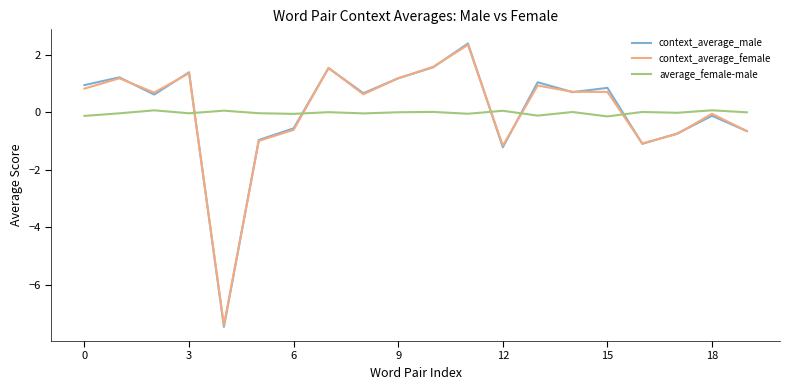

Is this an area chart (filled region under the line)?

No